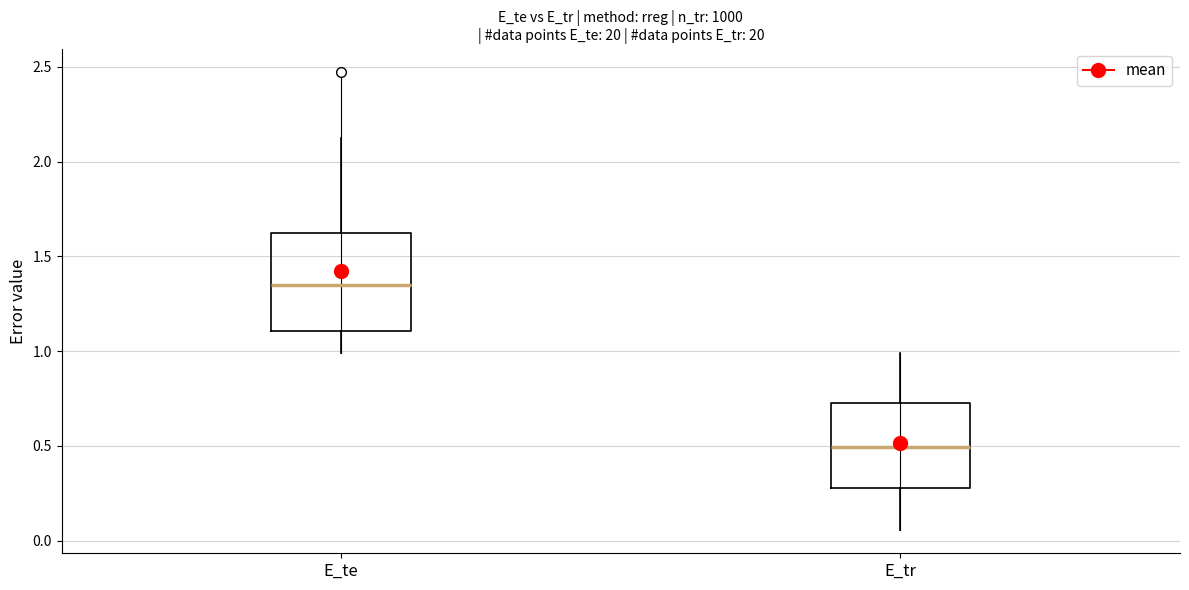

Reading left to right, transcribe this box plot: for each box, give where its median line is, the range the box spans, and where its two whiskers end, as read against the y-axis. The values are not printed on the chart, so give them approximately, as read against the axis.

E_te: median 1.35, box 1.10 to 1.60, whiskers 1.00 to 2.10
E_tr: median 0.50, box 0.30 to 0.75, whiskers 0.05 to 1.00